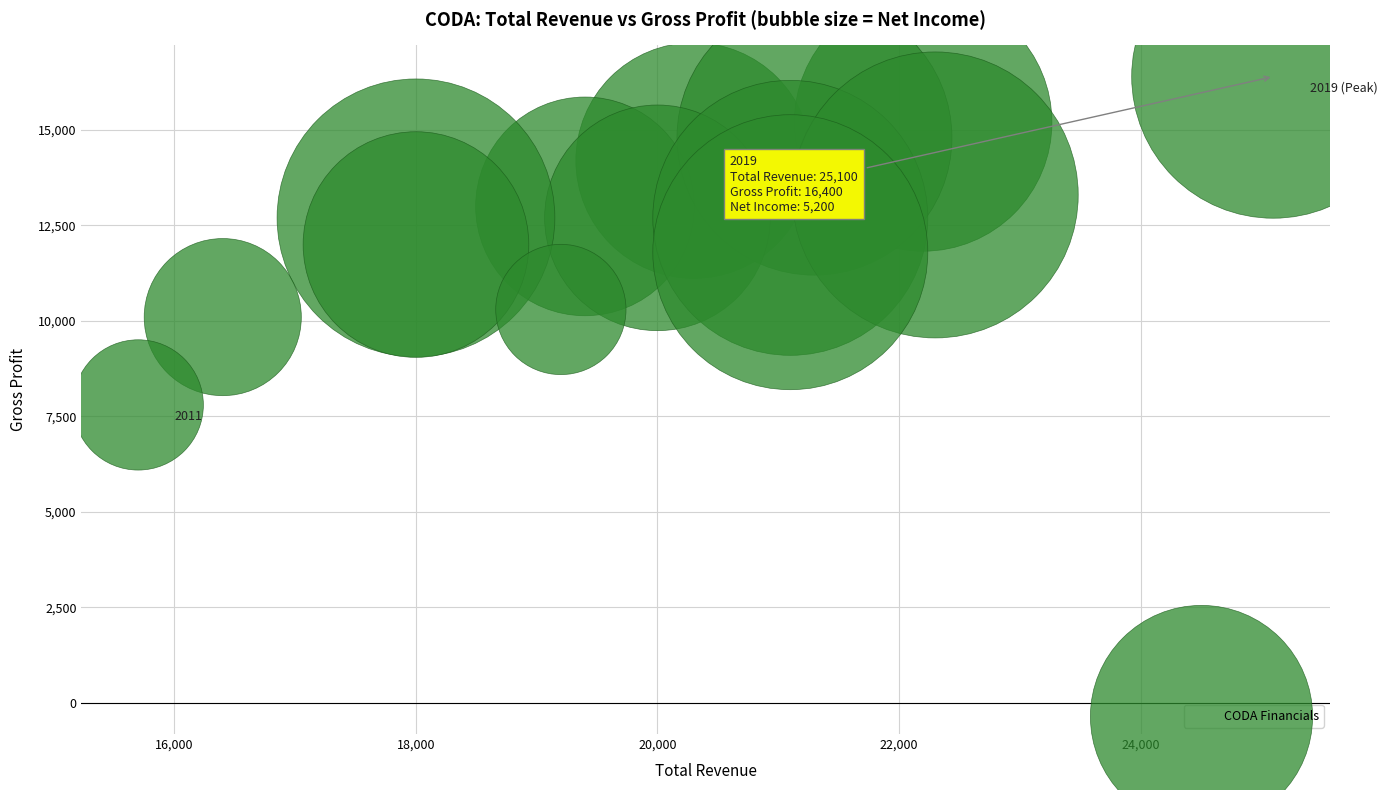

What is the range of Y values (max minus min)?

8600